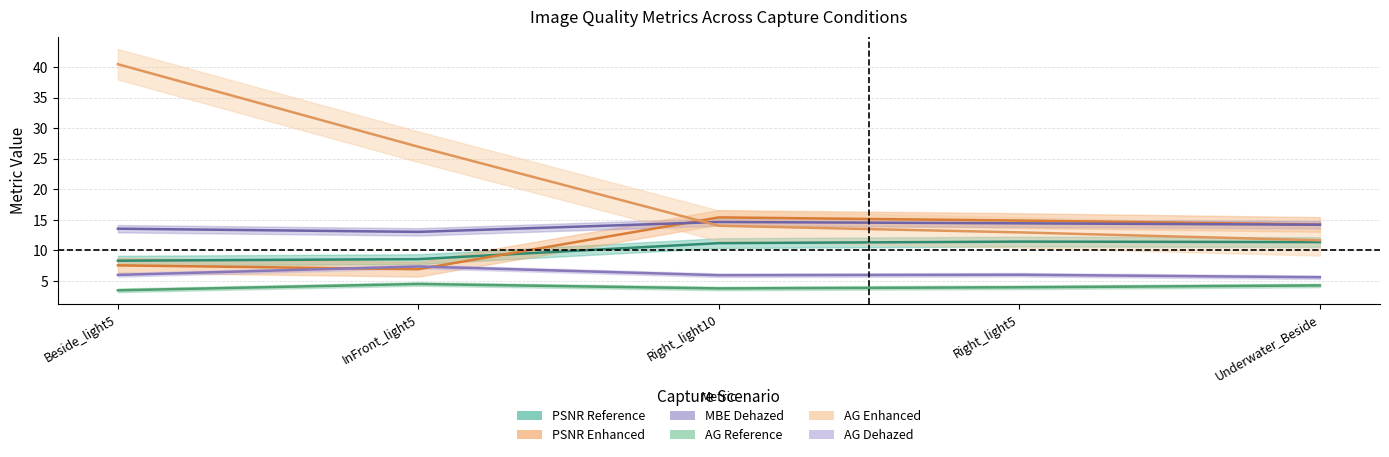

At which category is the sum across all series the highest?

Beside_light5